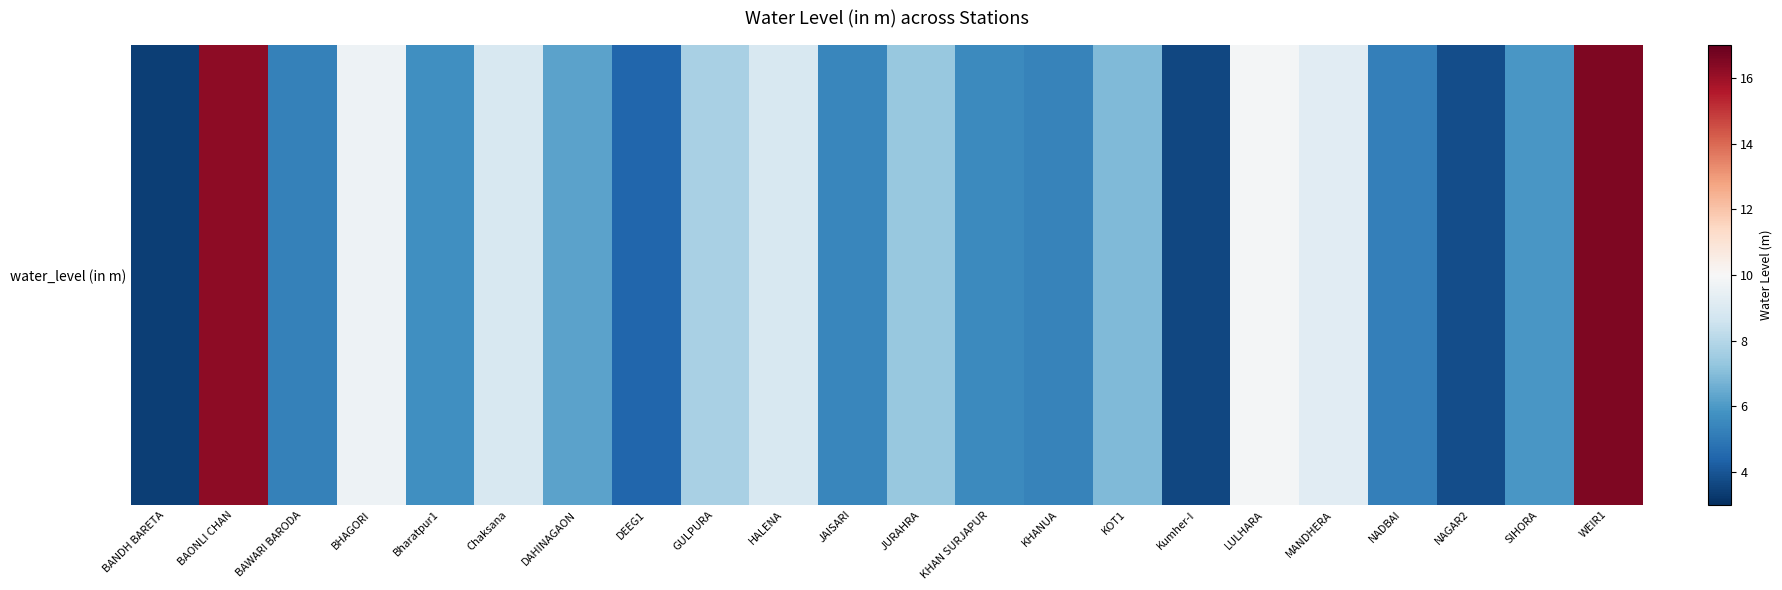

List the labels in order of value, smallest first.

BANDH BARETA, Kumher-I, NAGAR2, DEEG1, NADBAI, BAWARI BARODA, KHANUA, JAISARI, KHAN SURJAPUR, Bharatpur1, SIHORA, DAHINAGAON, KOT1, JURAHRA, GULPURA, Chaksana, HALENA, MANDHERA, BHAGORI, LULHARA, BAONLI CHAN, WEIR1